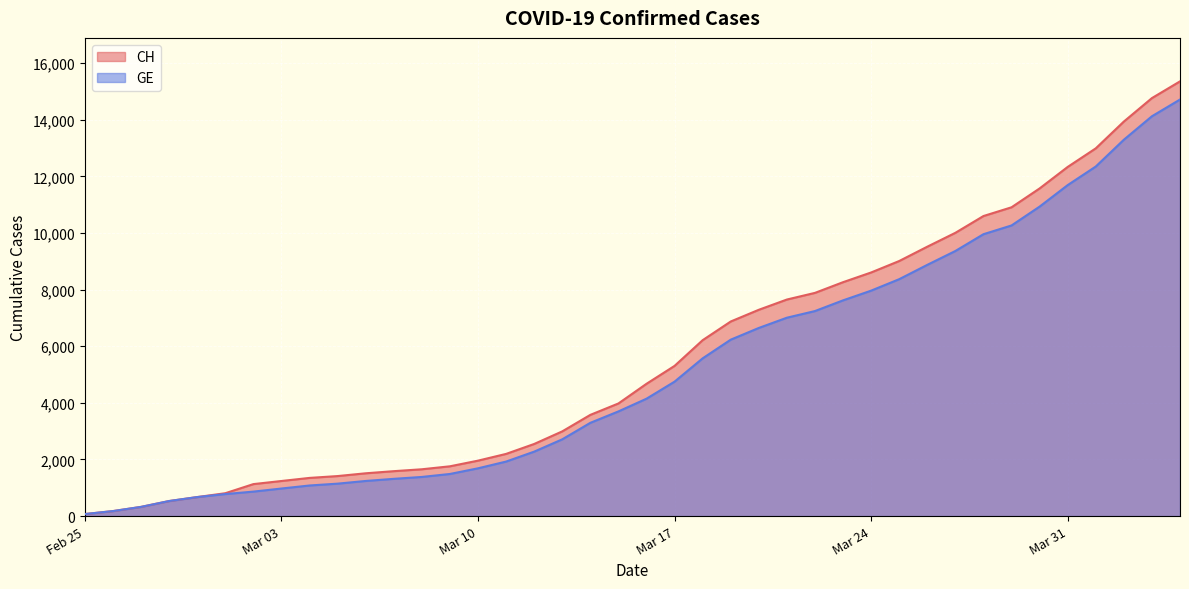

Which series changed the most between Feb 25 and Mar 31?

CH